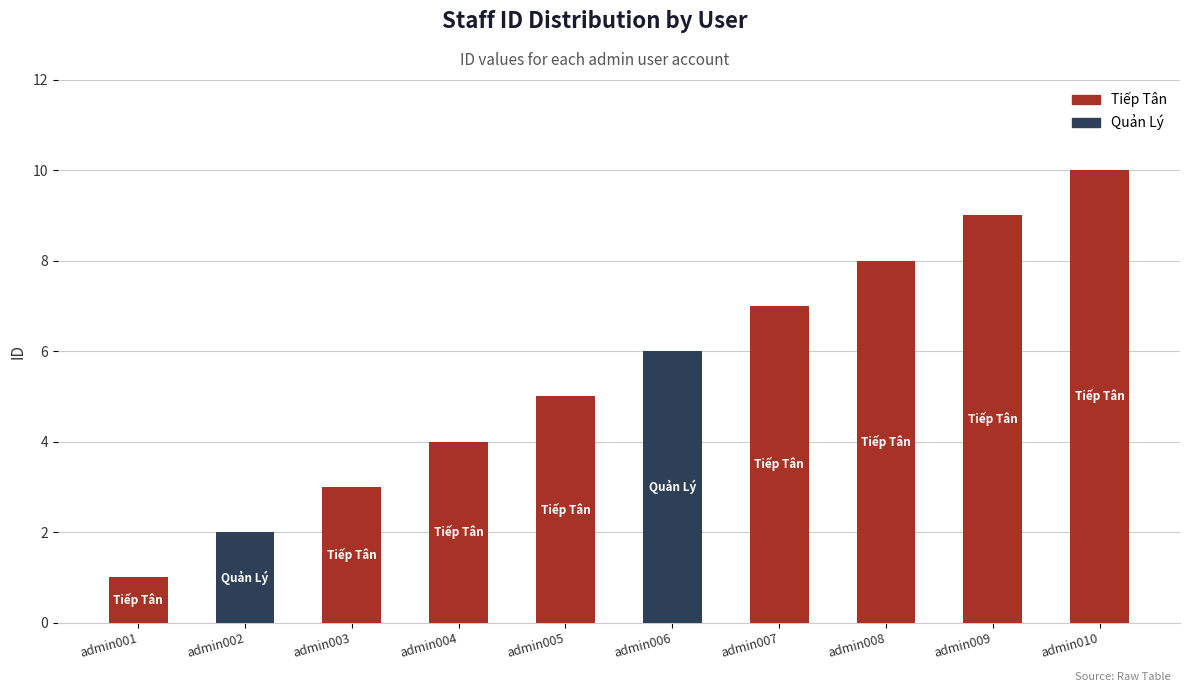

Read the value at admin006.

6